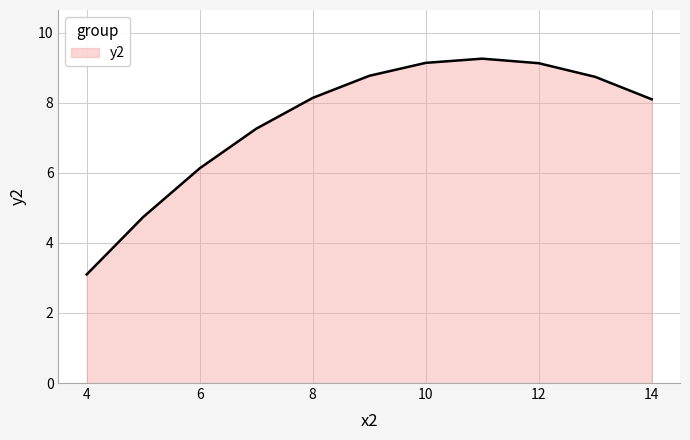

What is the greatest value displayed?

9.3